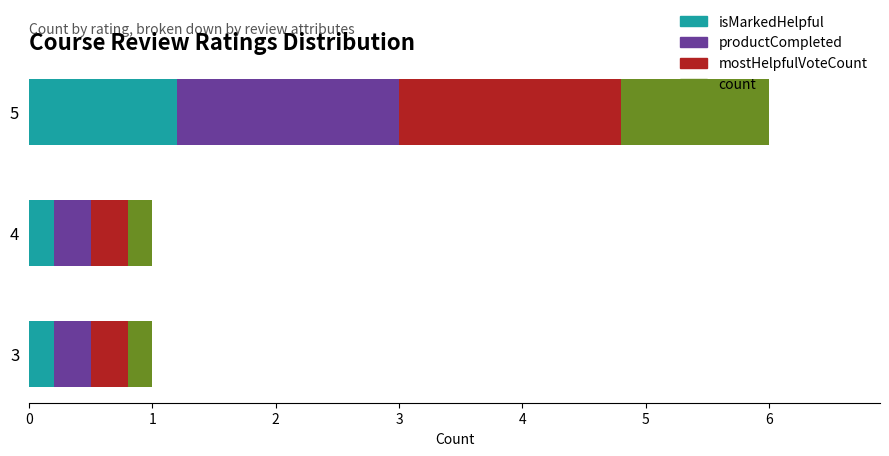

The isMarkedHelpful series shows 0.2 at 3. True or false?

True